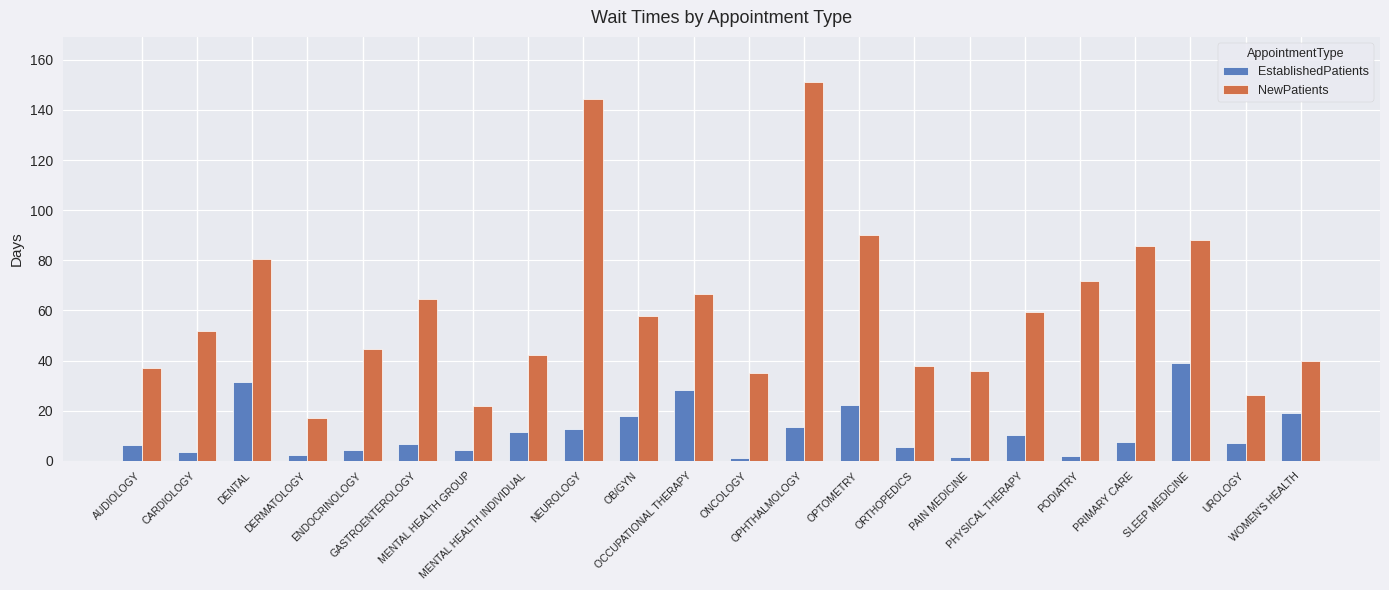

Where does the NewPatients series first go above 57?

DENTAL